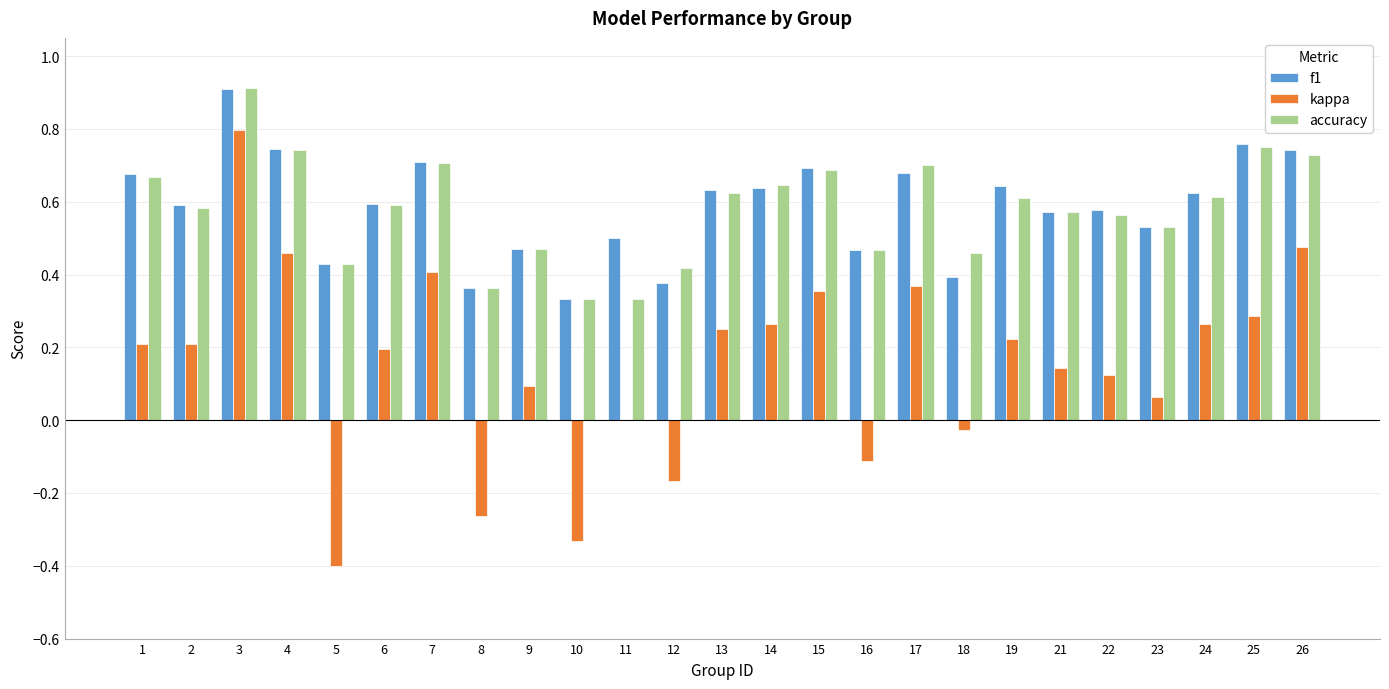

What is the sum of all f1 values?

14.7